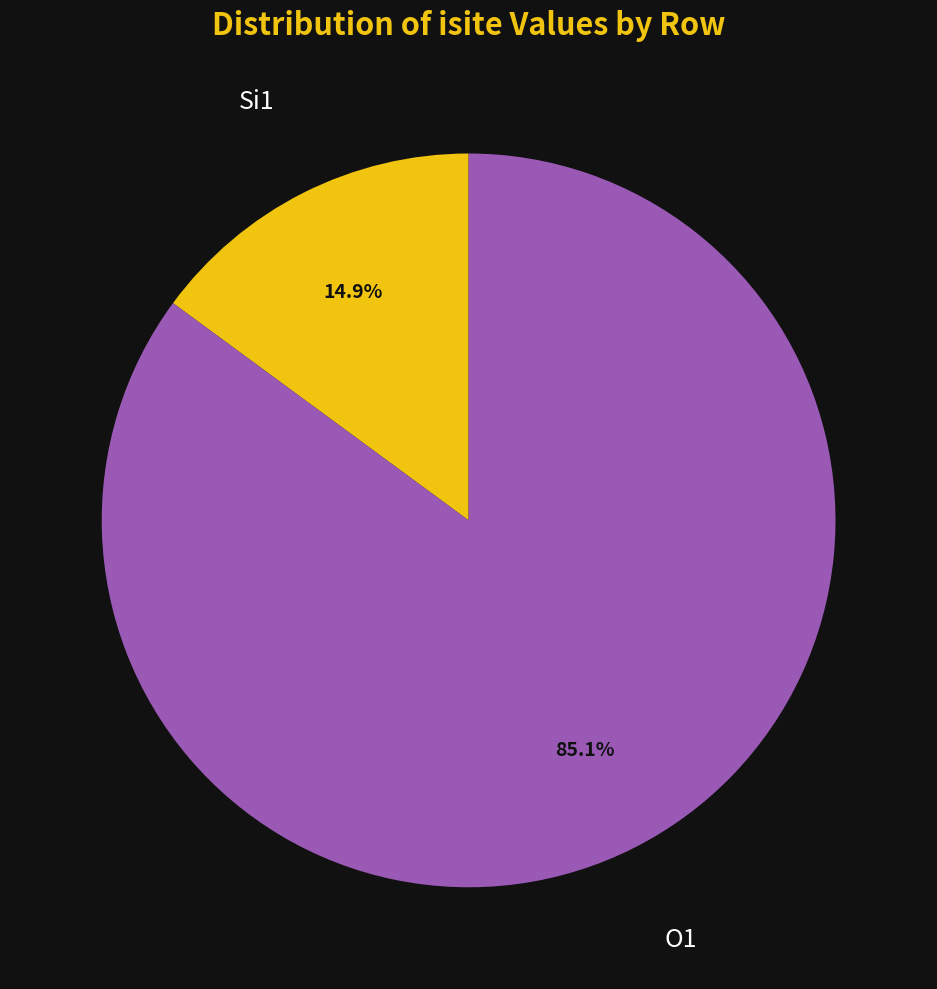

Is there a majority slice in this chart?

Yes